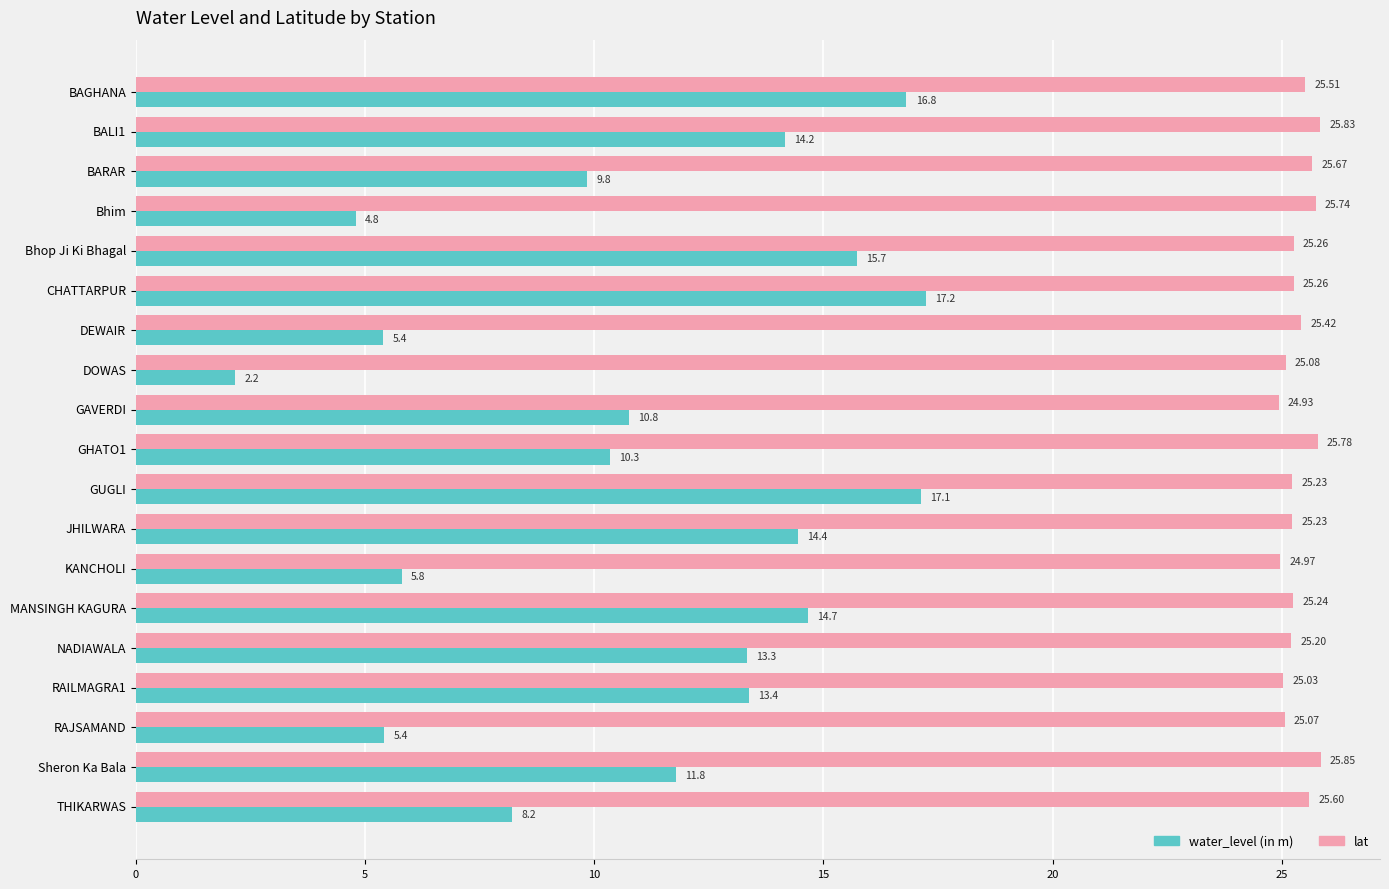

What is the average value of the water_level (in m) series?

11.1